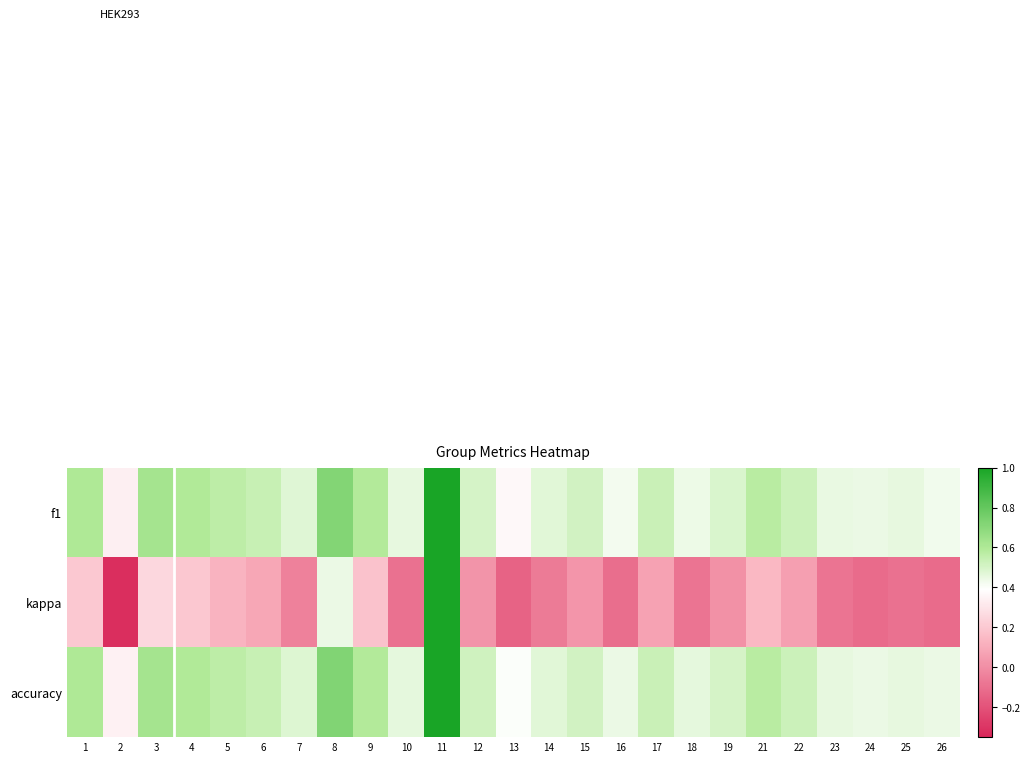

Count the number of categories in the chart.

25